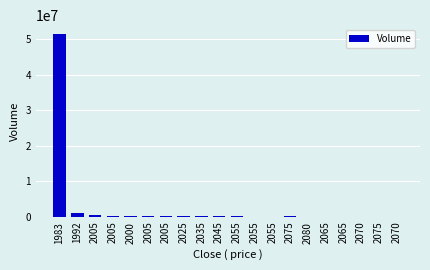

How many series are shown in this chart?

1